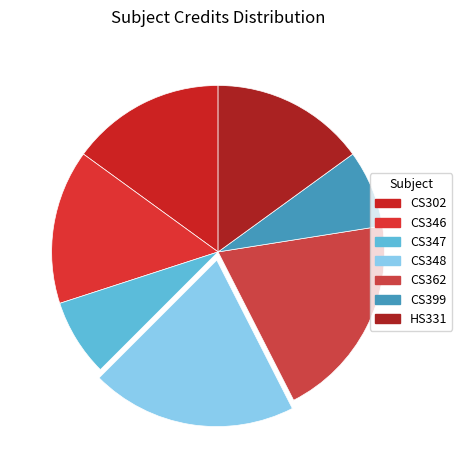

Count the number of slices in the pie.

7